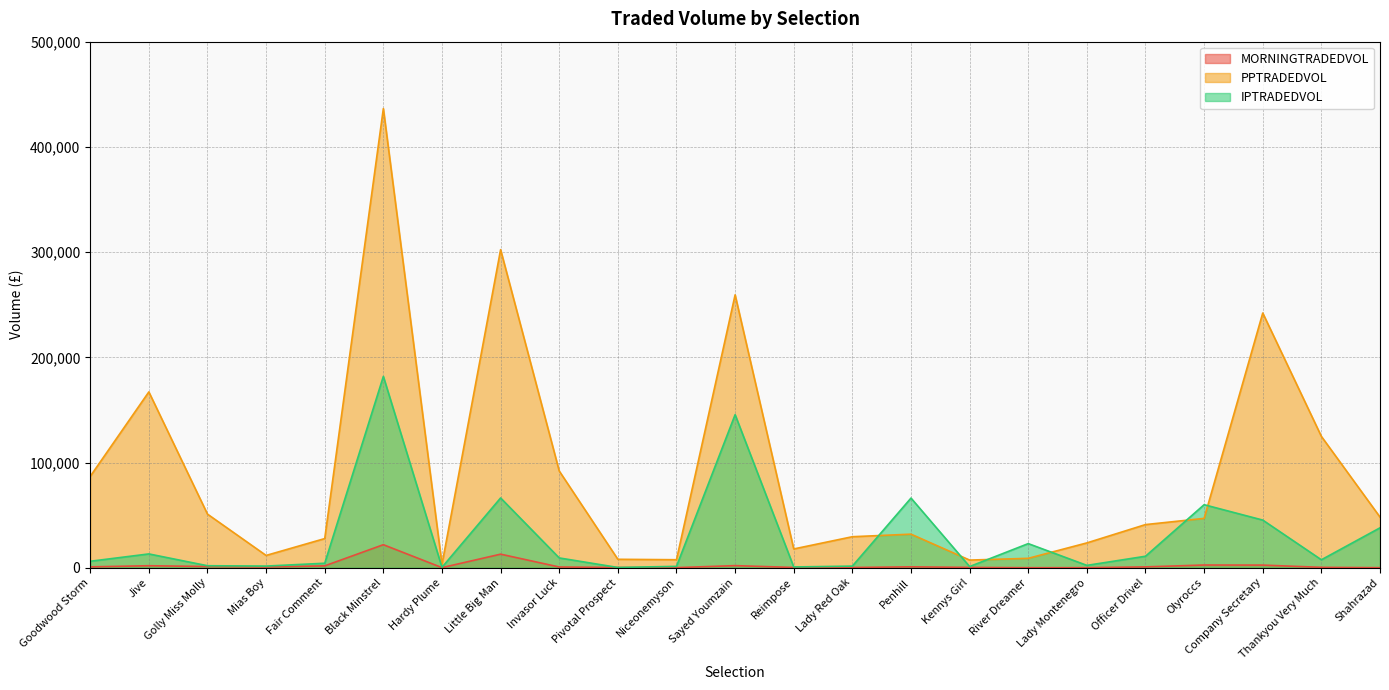

True or false: PPTRADEDVOL has more than 1 interior local peaks.

True